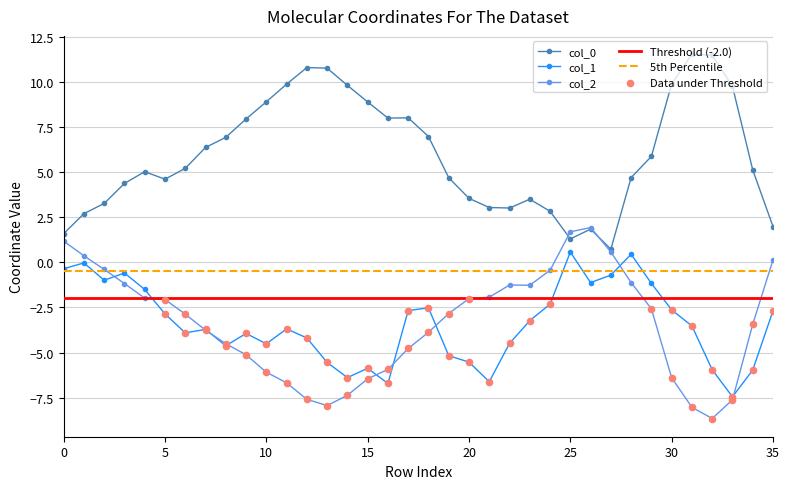

What is the total value across all series at 17?

0.6